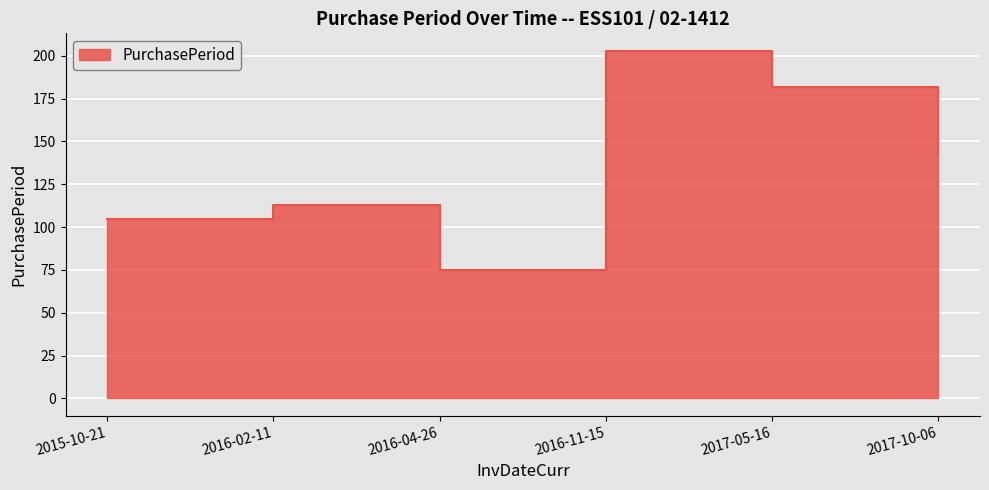

How many lines are shown in the chart?

1